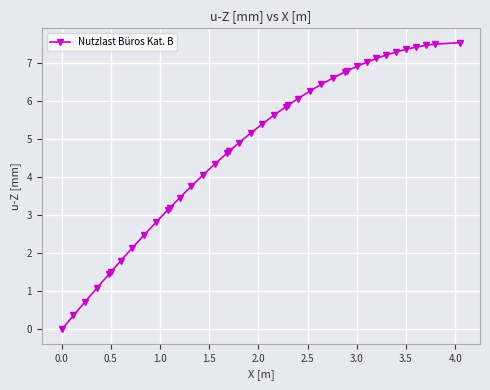

What is the value of the 35th point from the left?

7.3